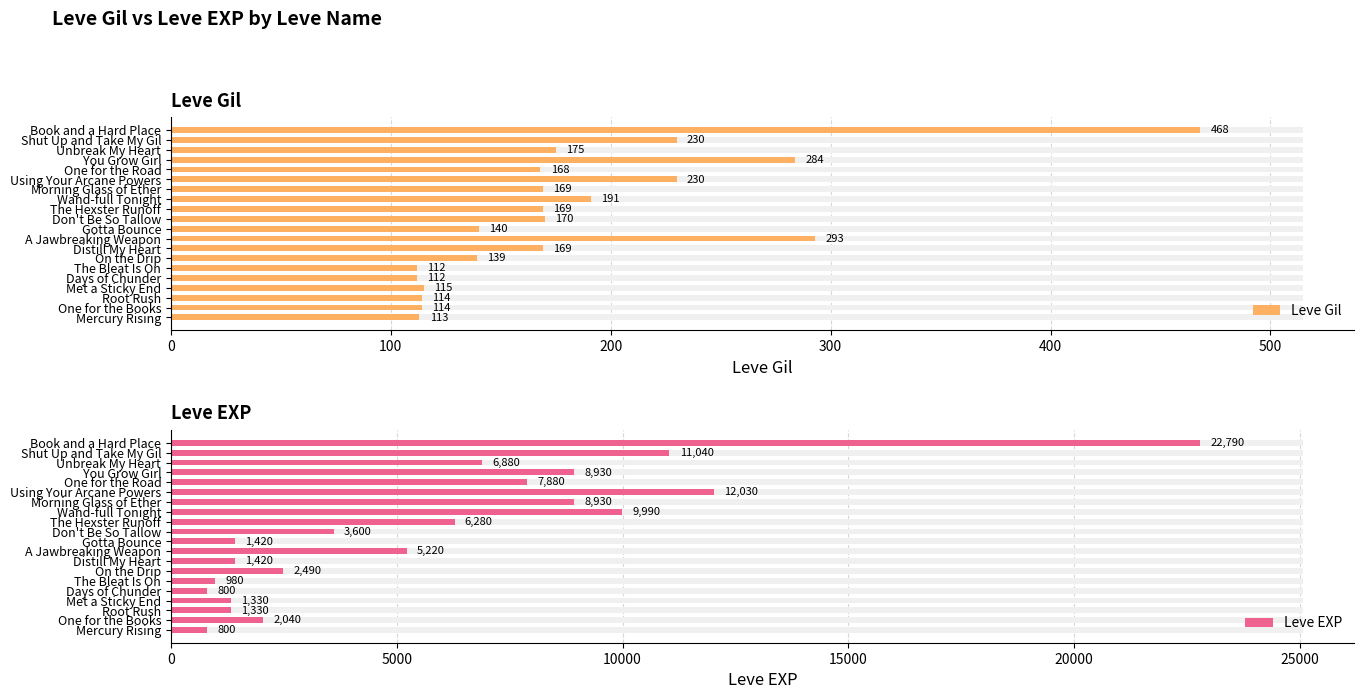

How many data points in Leve EXP are above 5220?

9